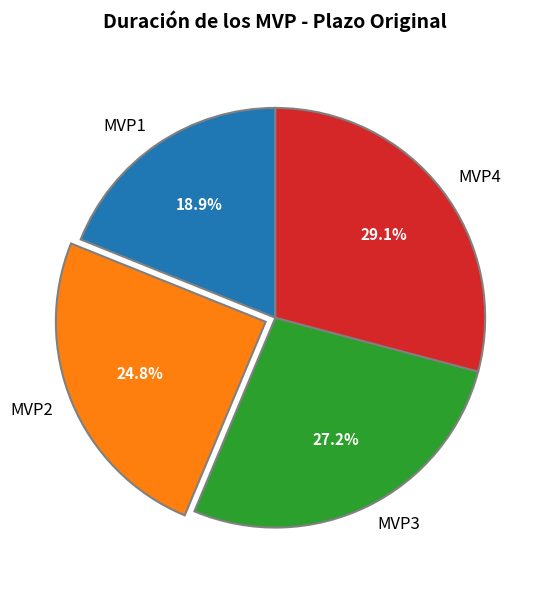

Is there a majority slice in this chart?

No